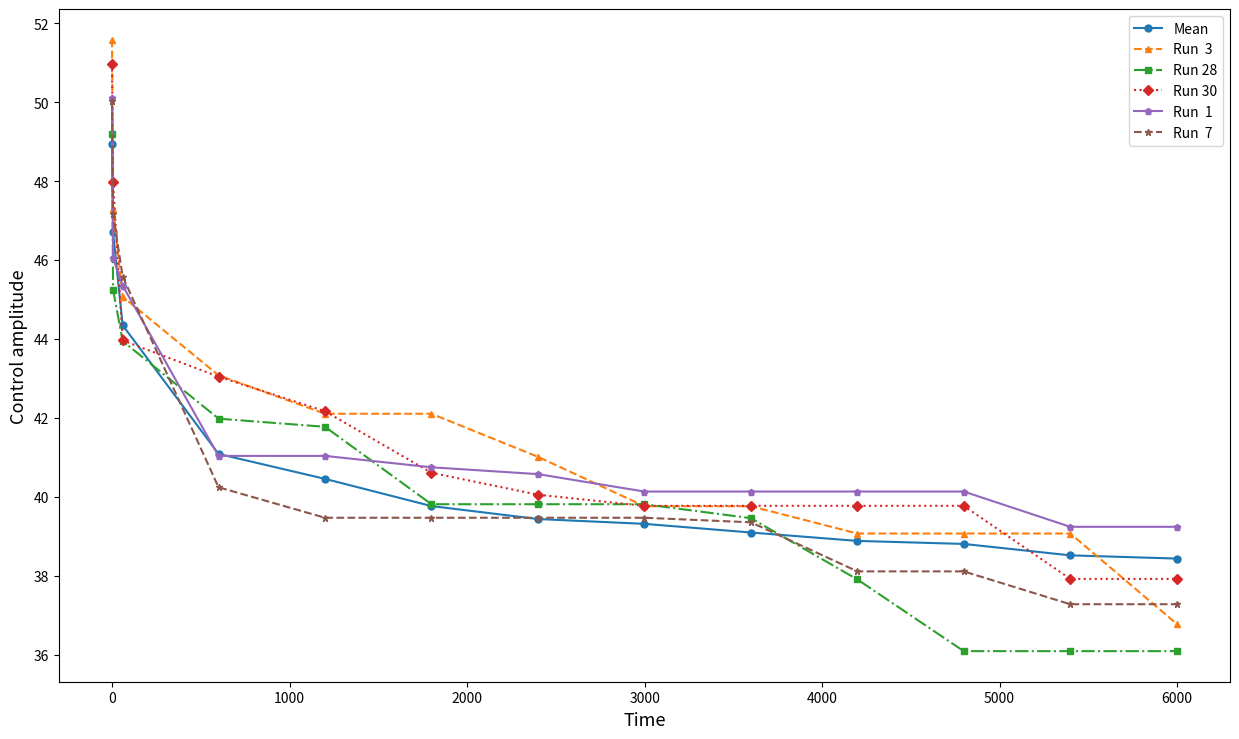

What is the smallest value displayed?

36.1